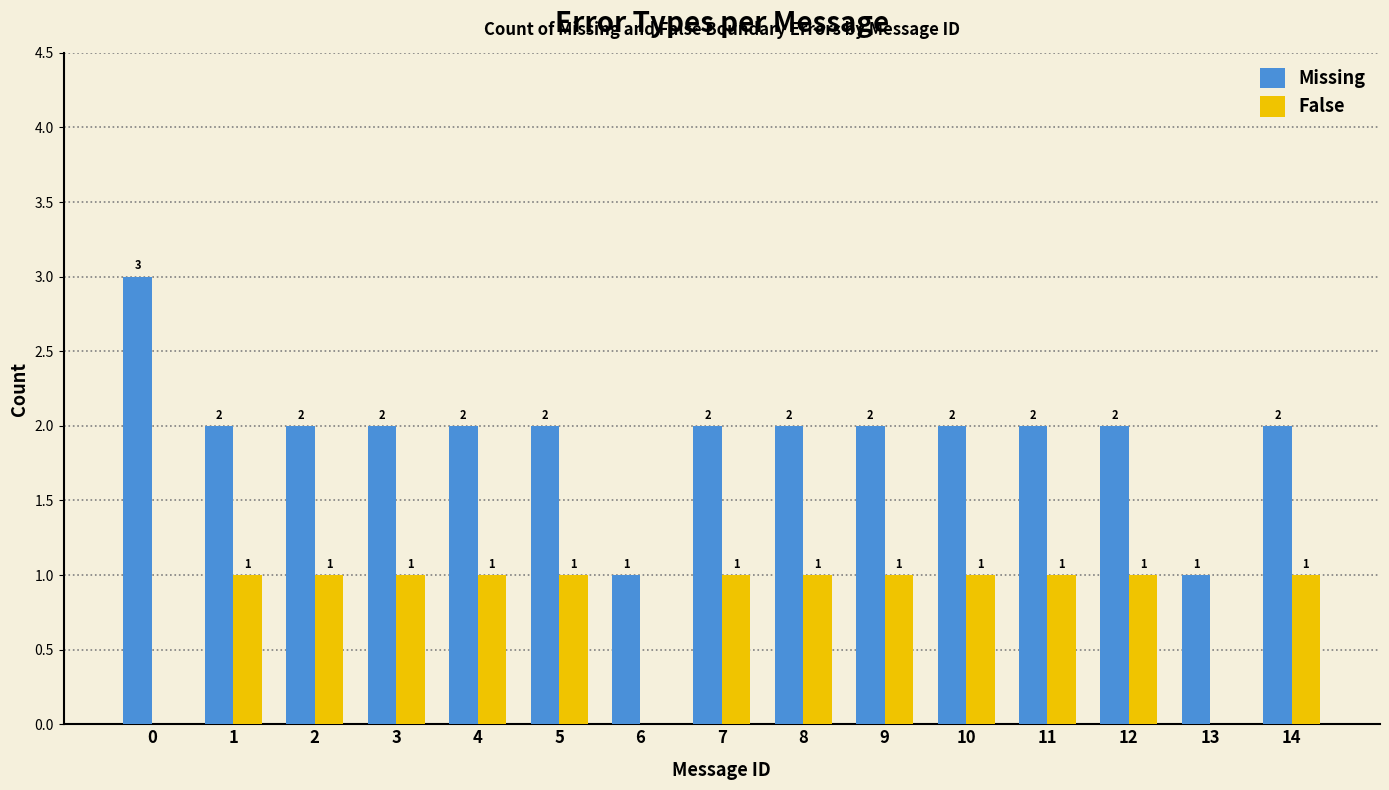

What is the sum of the Missing values at 7 and 4?

4